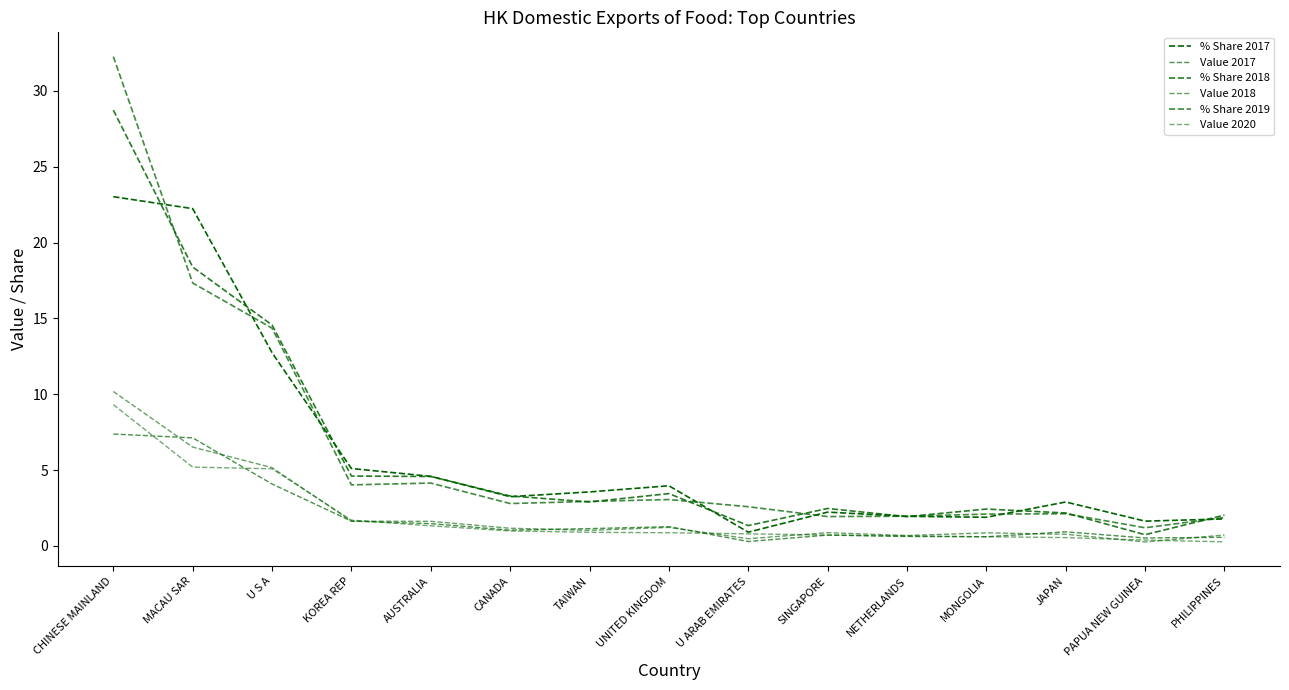

What is the maximum value for Value 2018?

10.2